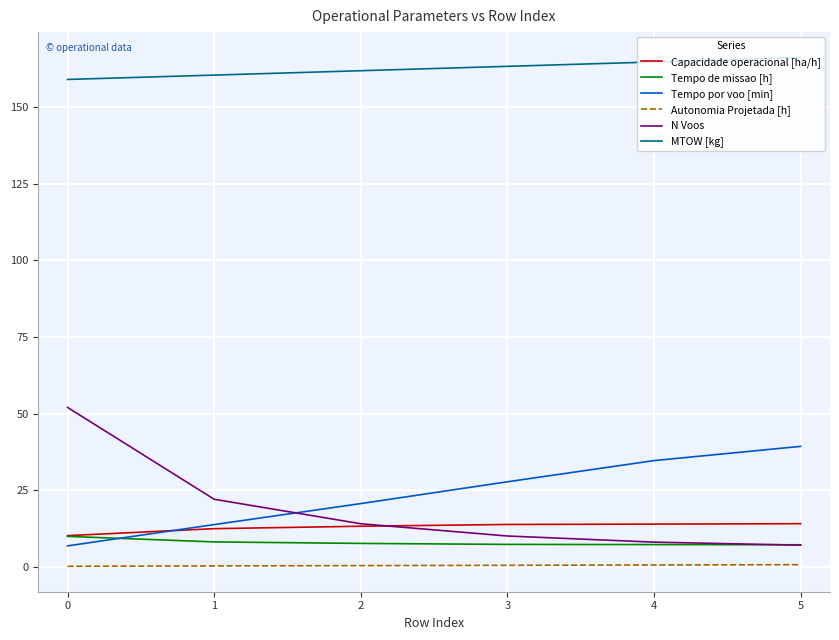

What is the minimum value for Tempo de missao [h]?

7.1